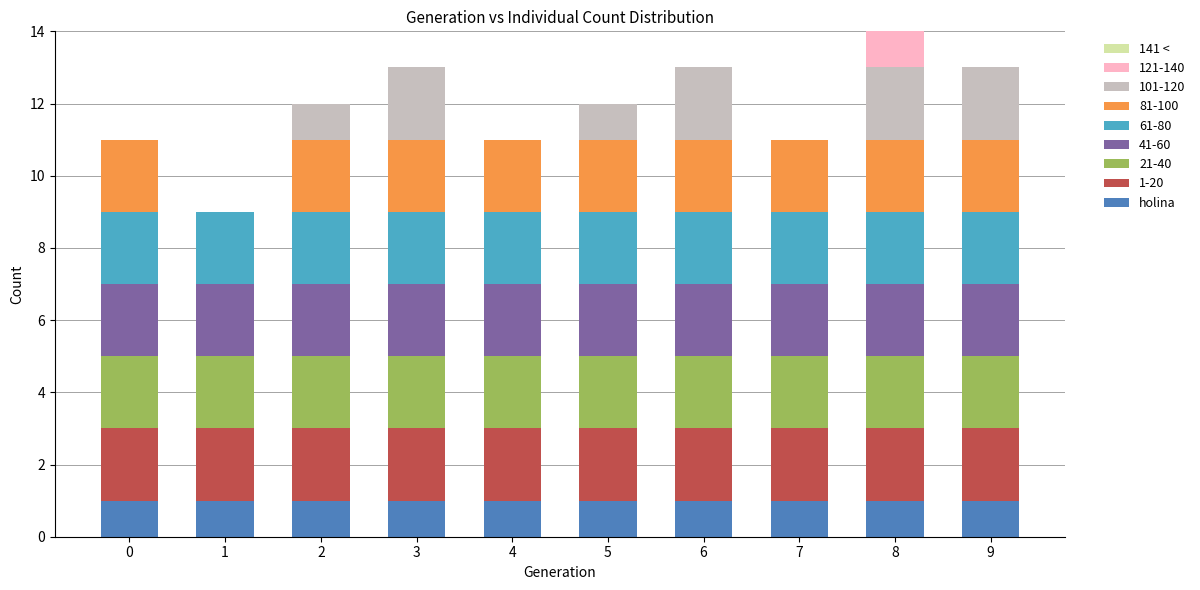

What is the total value across all series at 5?

12